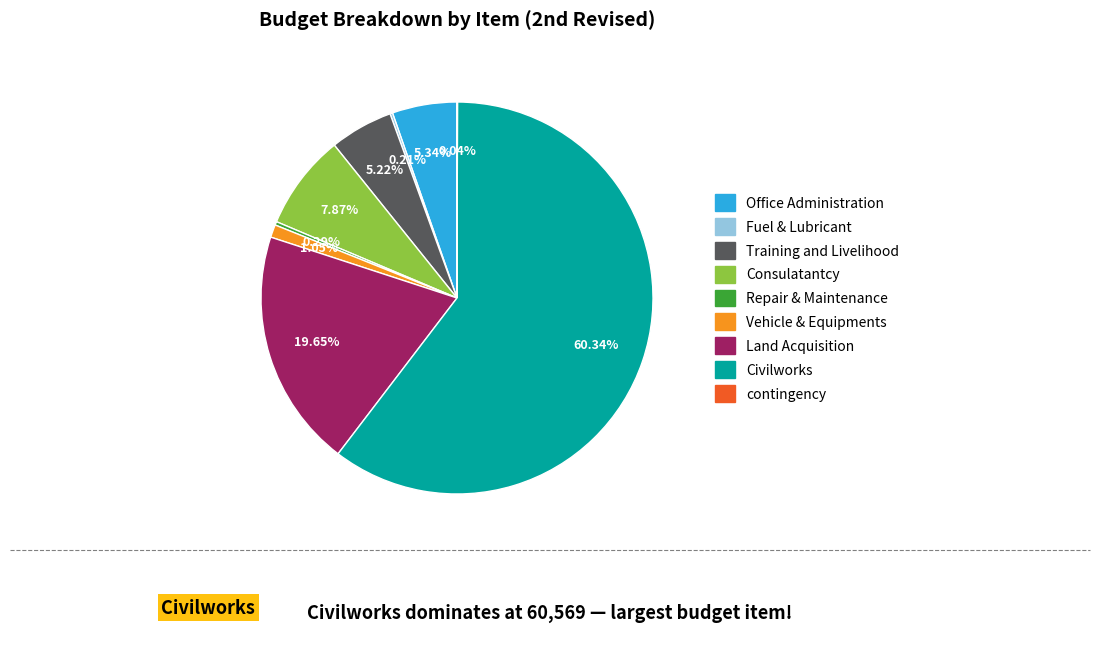

Which category has the biggest portion of the pie?

Civilworks